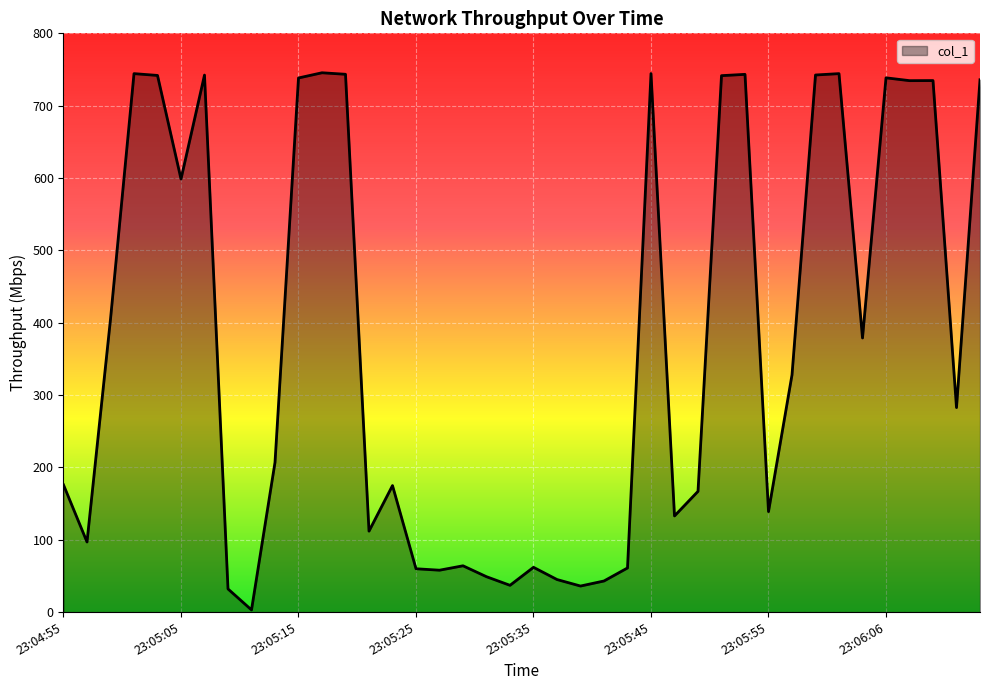

What is the greatest value displayed?

745.5